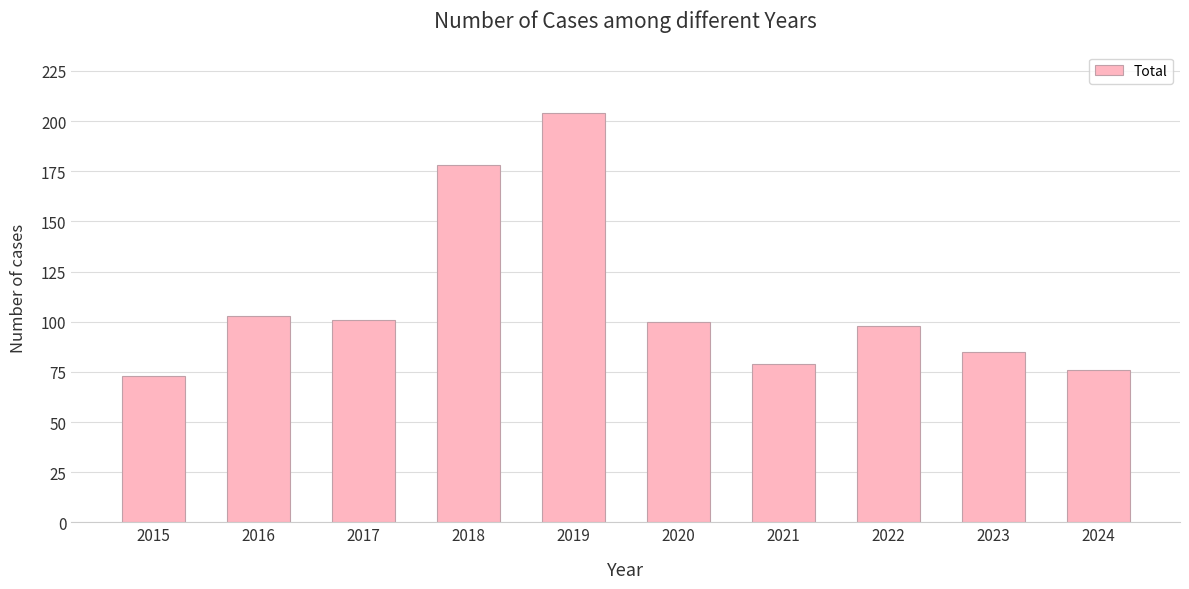

At which label is the value closest to 138?

2016